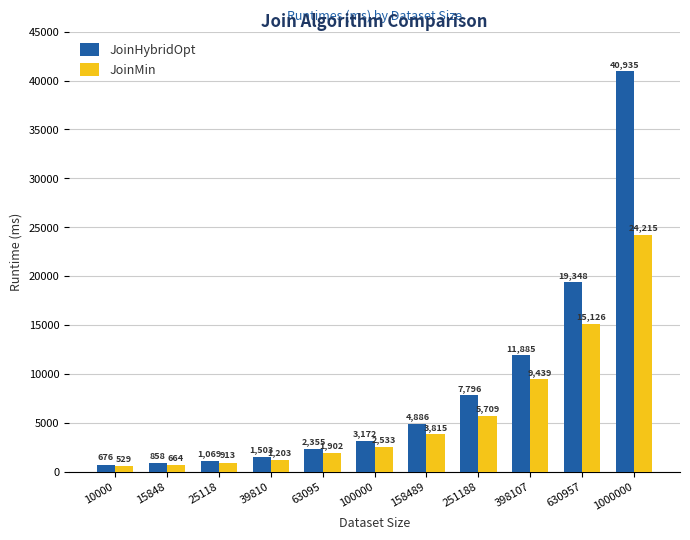

The JoinHybridOpt series shows 676 at 10000. True or false?

True